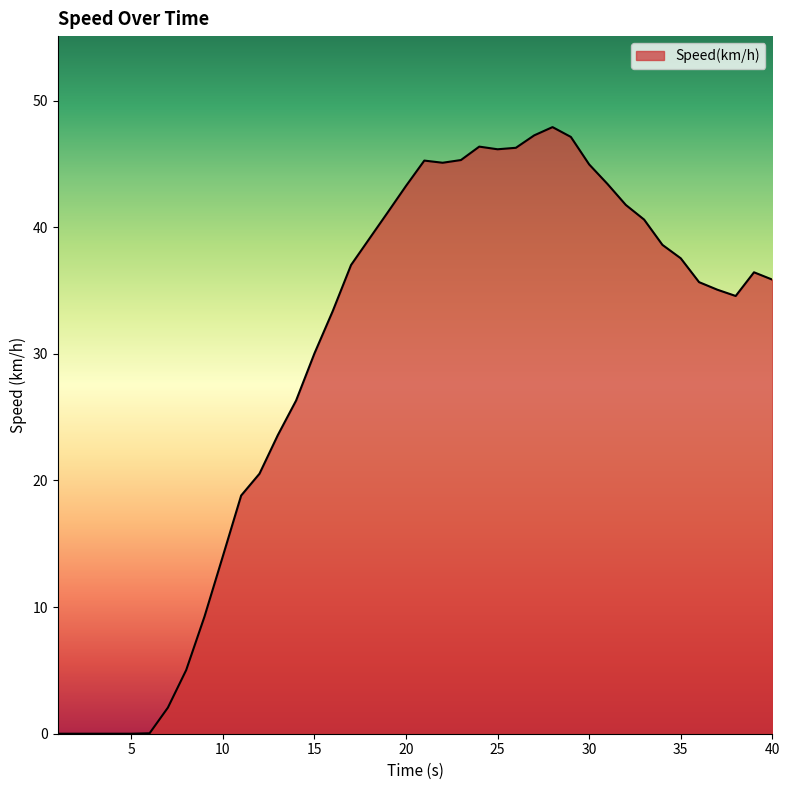

What is the greatest value displayed?

47.9